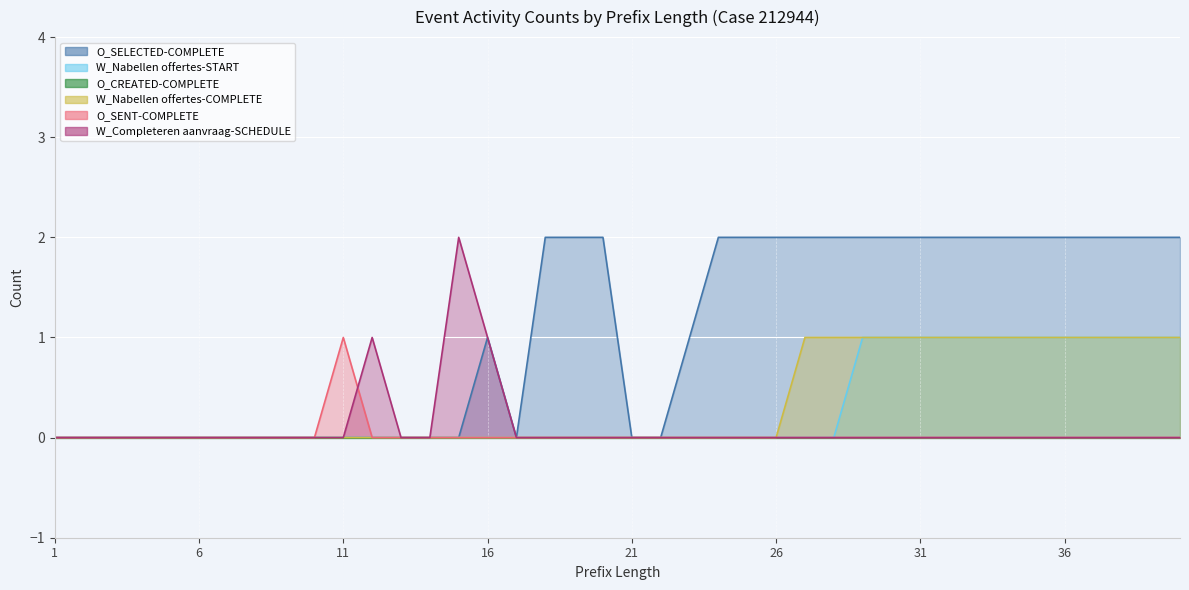

What is the value of the O_SELECTED-COMPLETE point at the 38th from the left?

2